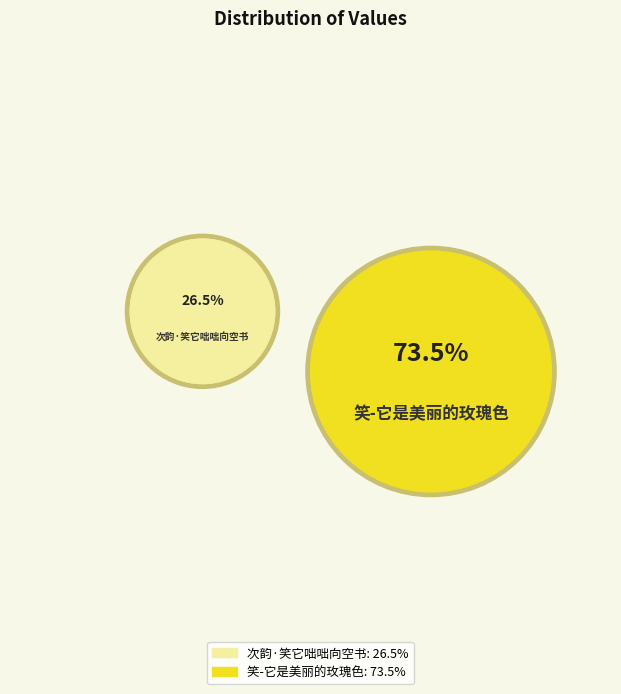

True or false: 次韵·笑它咄咄向空书 accounts for 26% of the total.

True